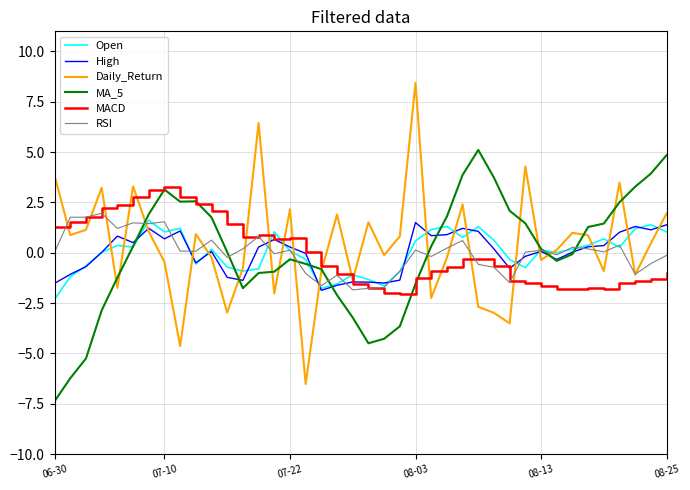

What is the minimum value for Daily_Return?

-6.5